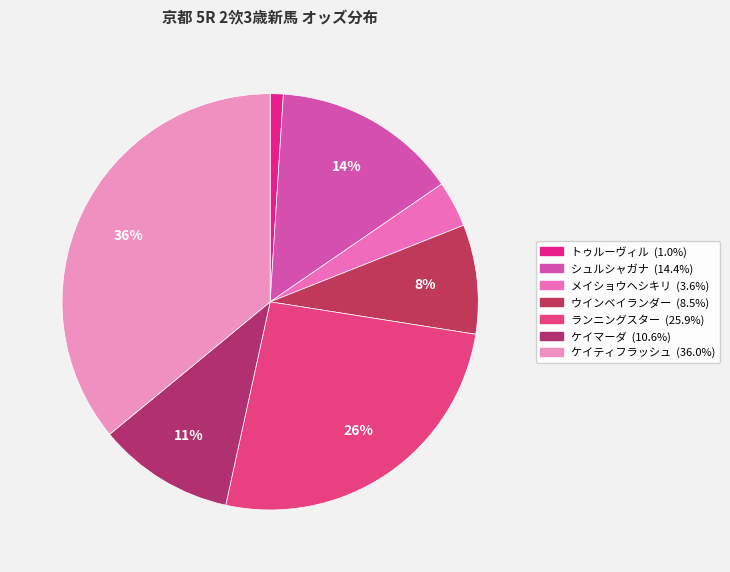

Rank the categories by value from highest to lowest.

ケイティフラッシュ, ランニングスター, シュルシャガナ, ケイマーダ, ウインベイランダー, メイショウヘシキリ, トゥルーヴィル